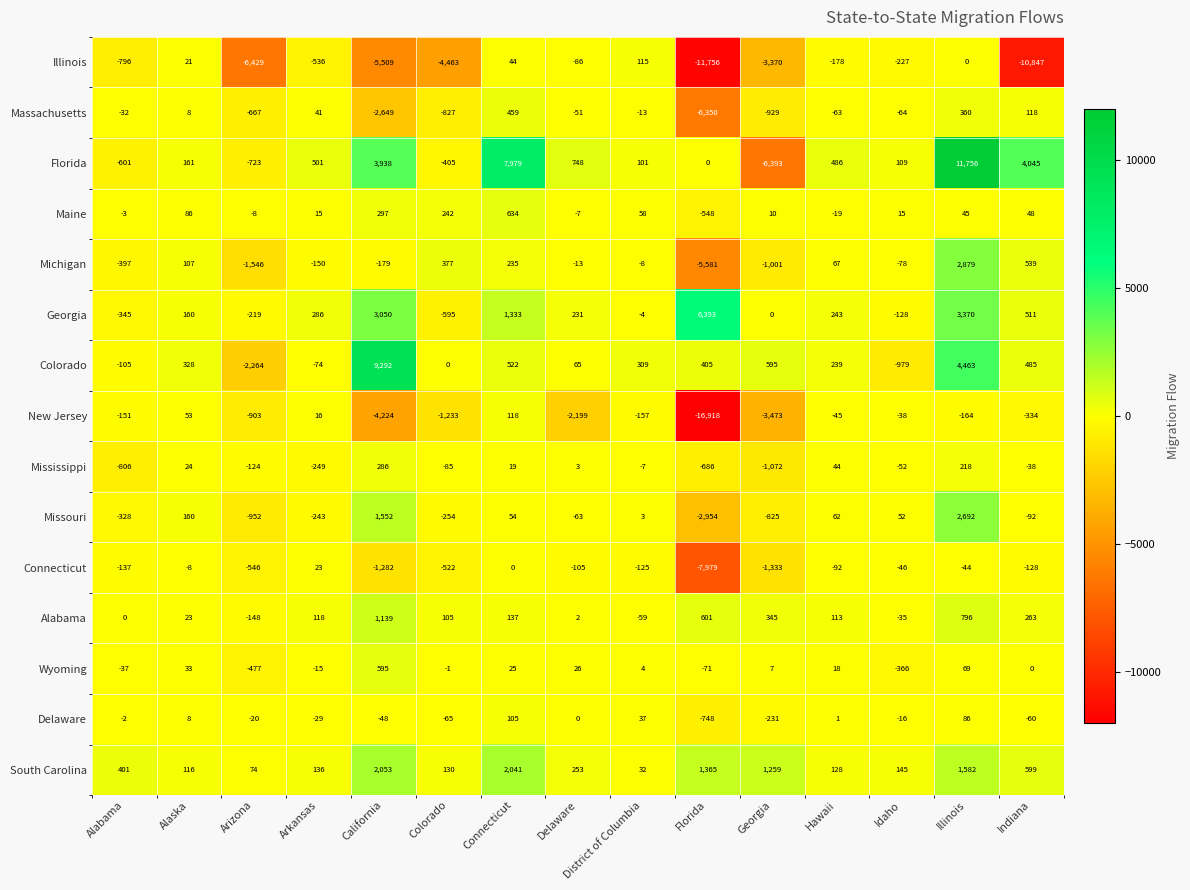

The value of Massachusetts at Arizona is -667. True or false?

True